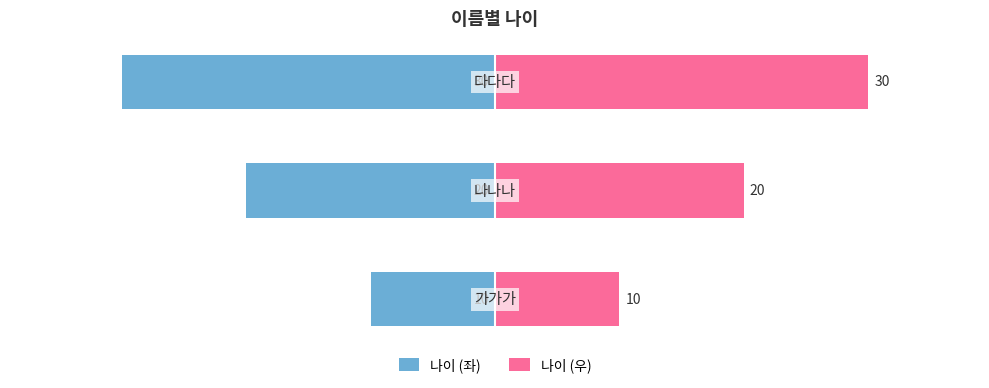

What is the highest value of the 나이 (좌) series?

-10